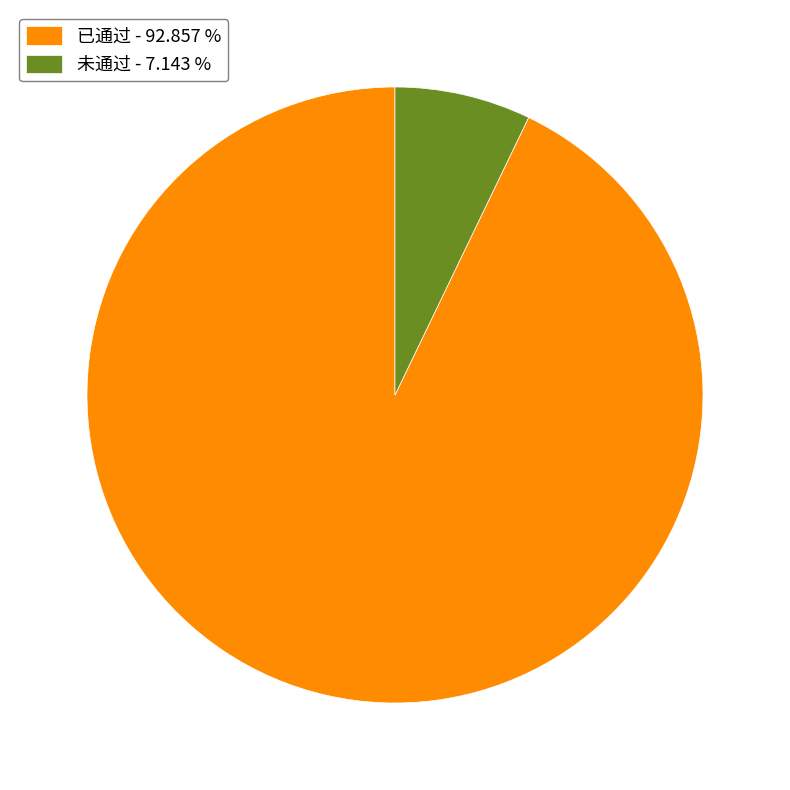

True or false: 未通过 accounts for 7% of the total.

True